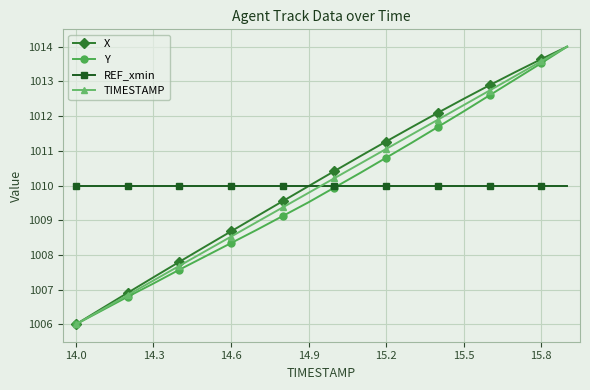

How many lines are shown in the chart?

4